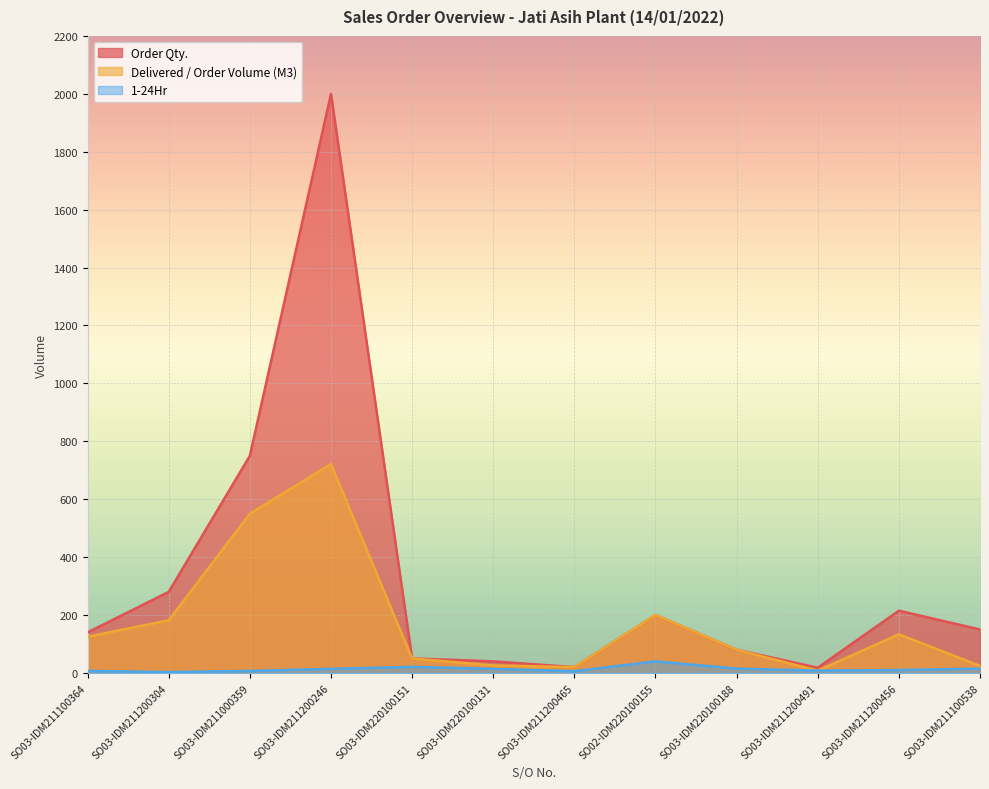

Reading left to right, list all the values displayed in this chart.

Order Qty.: 140.0	280.0	750.0	2000.0	50.0	40.0	20.0	200.0	80.0	18.0	215.0	150.0
Delivered / Order Volume (M3): 125.0	182.0	550.0	721.5	50.0	26.0	20.0	200.0	80.0	8.0	133.5	24.5
1-24Hr: 7.0	3.0	7.0	14.0	21.0	14.0	6.0	40.0	15.0	8.0	10.0	15.0